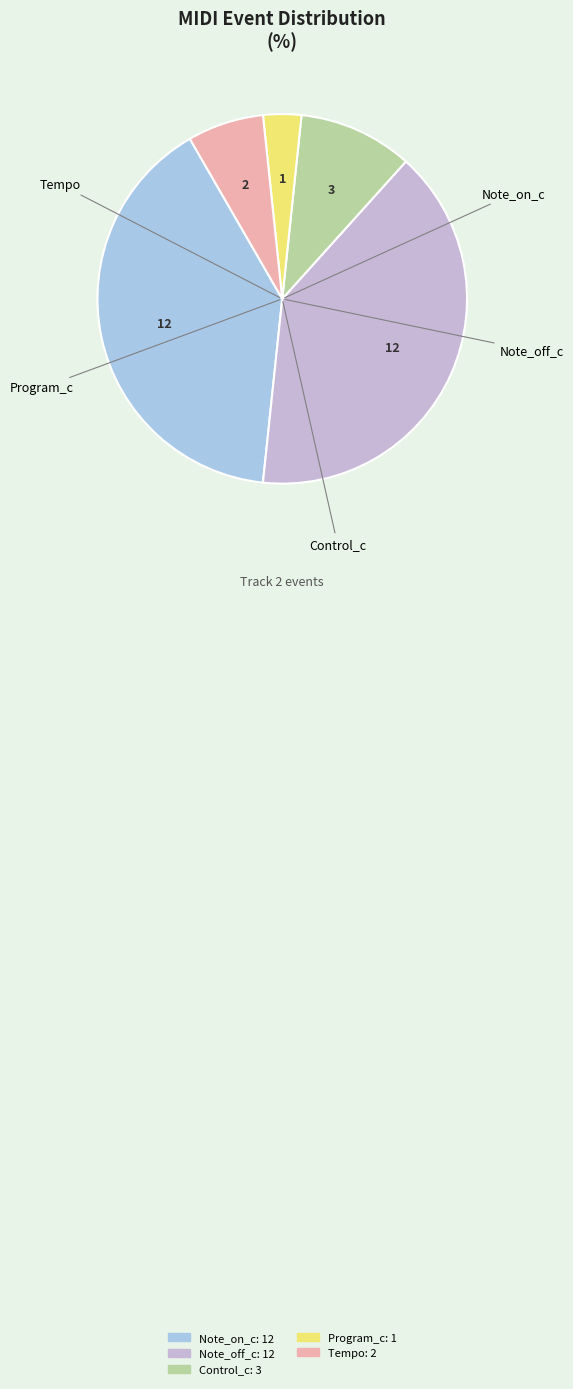

Is it true that Note_on_c is 40% of the pie?

True